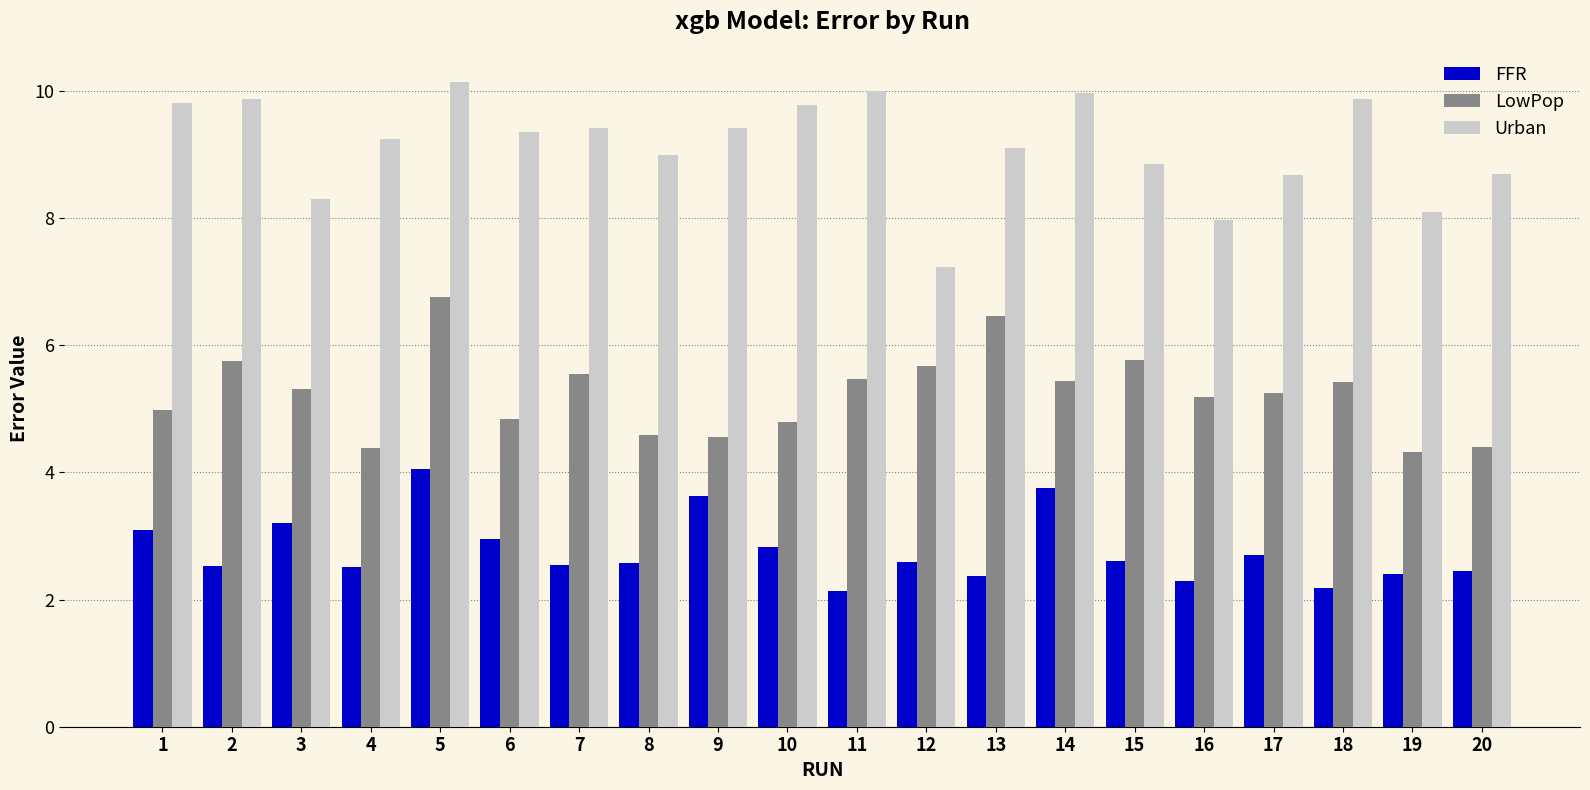

At 1, list the series in order from largest to smallest.

Urban, LowPop, FFR